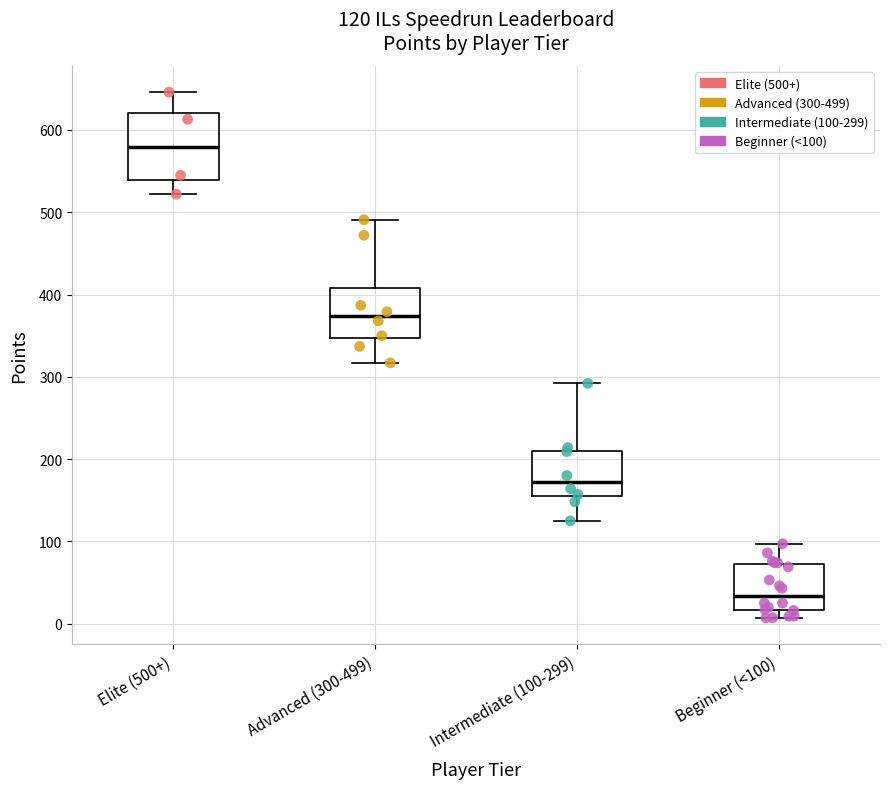

Which box is the tallest, from its lower edge to its upper edge?

Elite (500+)